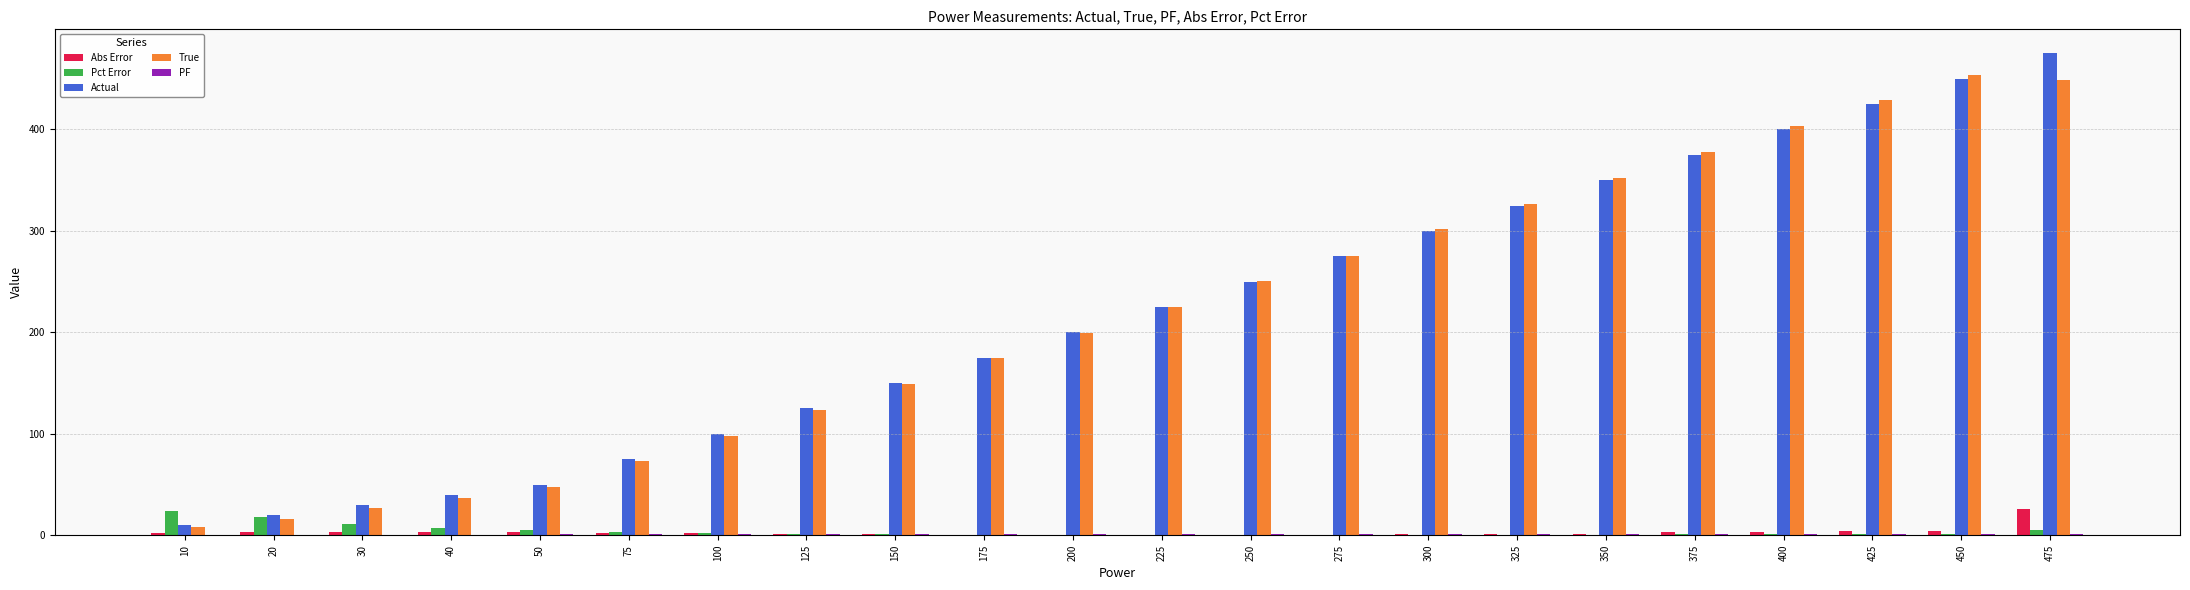

True or false: Actual has a value of 301.6 at 175.

False